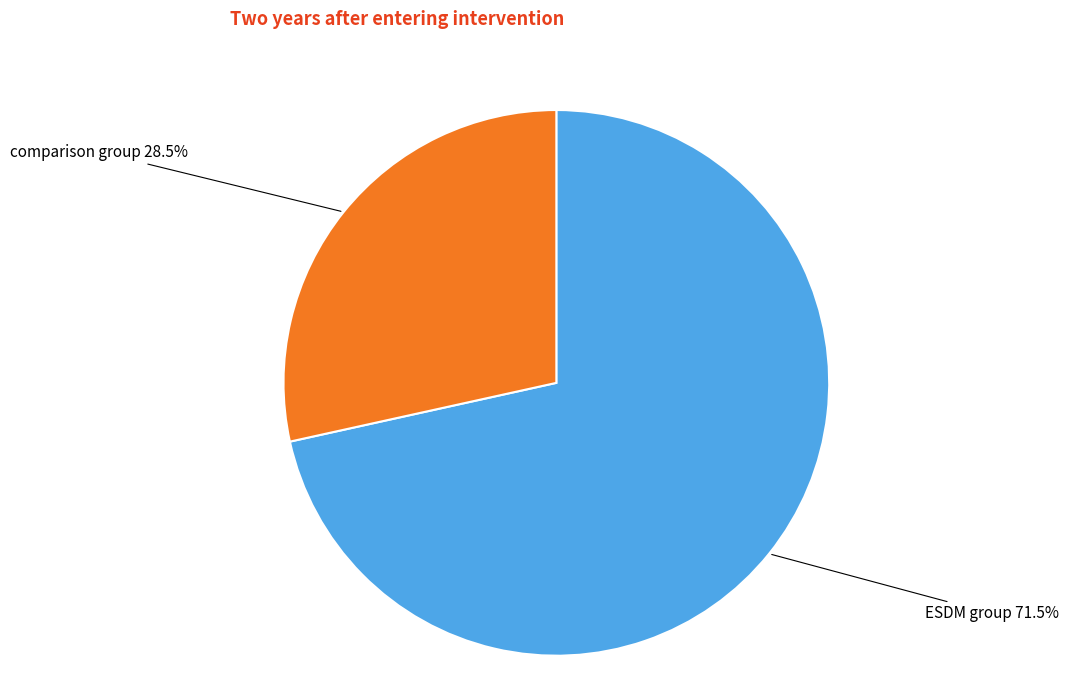

Count the number of slices in the pie.

2